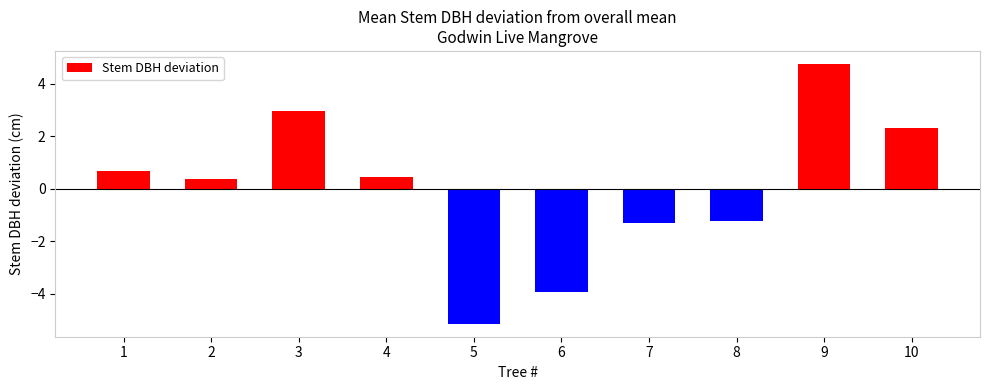

Is it true that the value at 1 is 1.1?

False